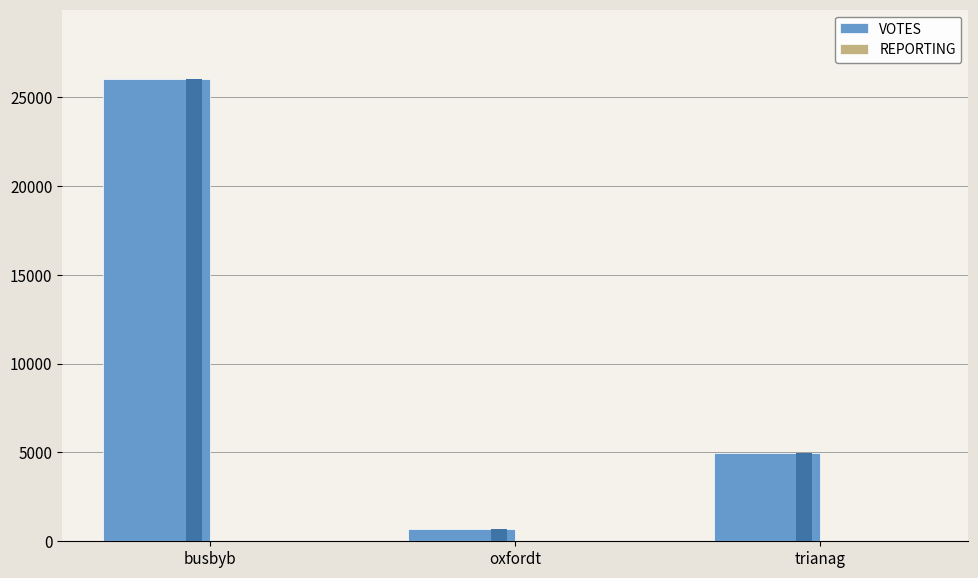

What is the label of the 2nd bar from the left?

oxfordt